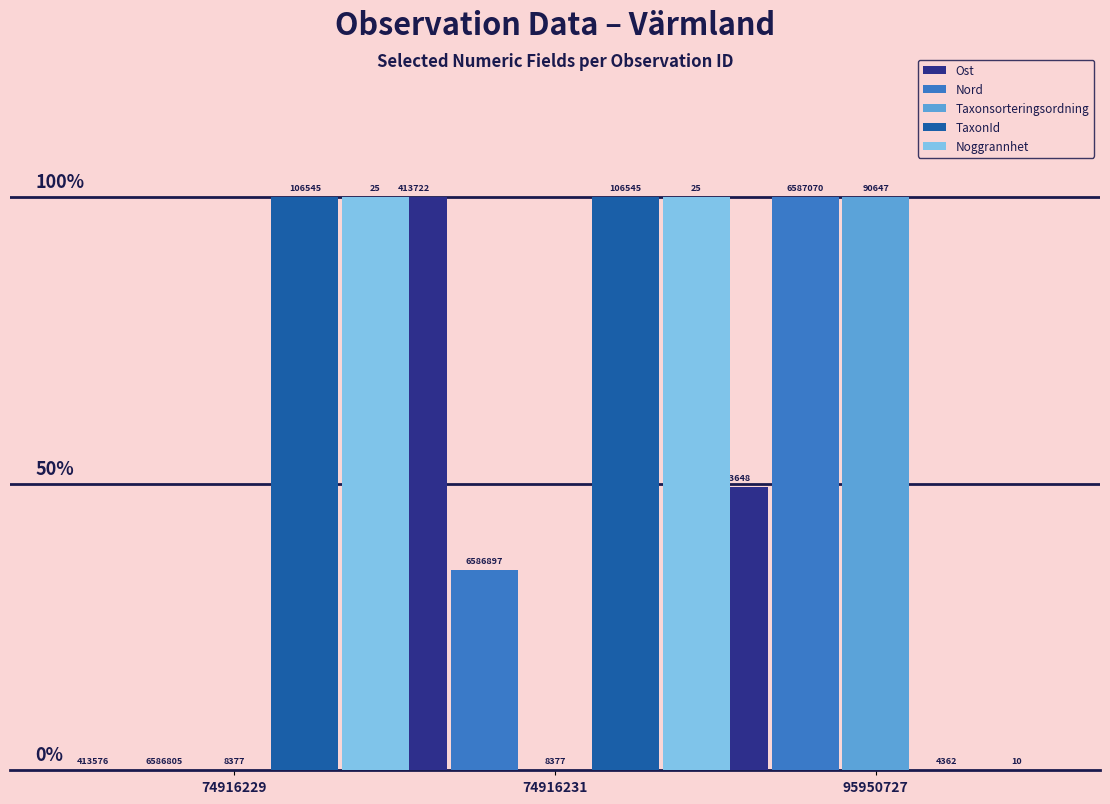

Which series has the widest spread of values?

Ost